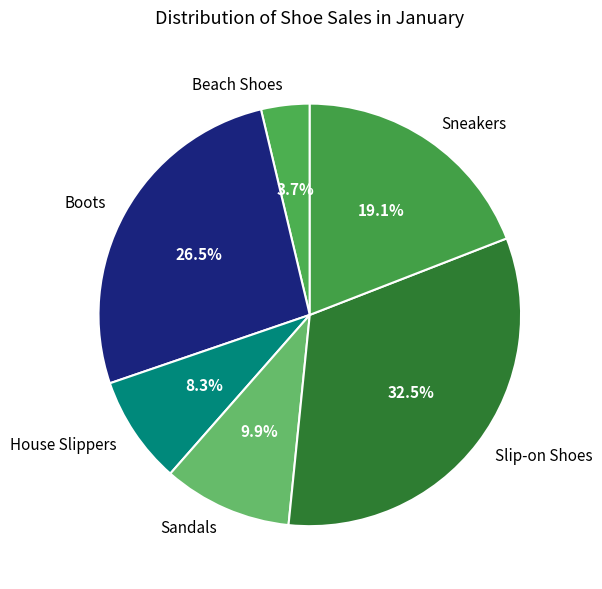

Which slice is the smallest?

Beach Shoes